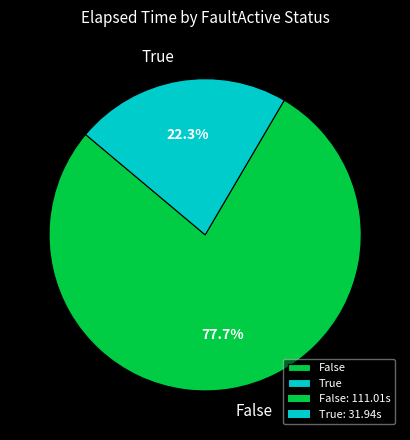

To the nearest percent, what is the average slice percentage?

50%